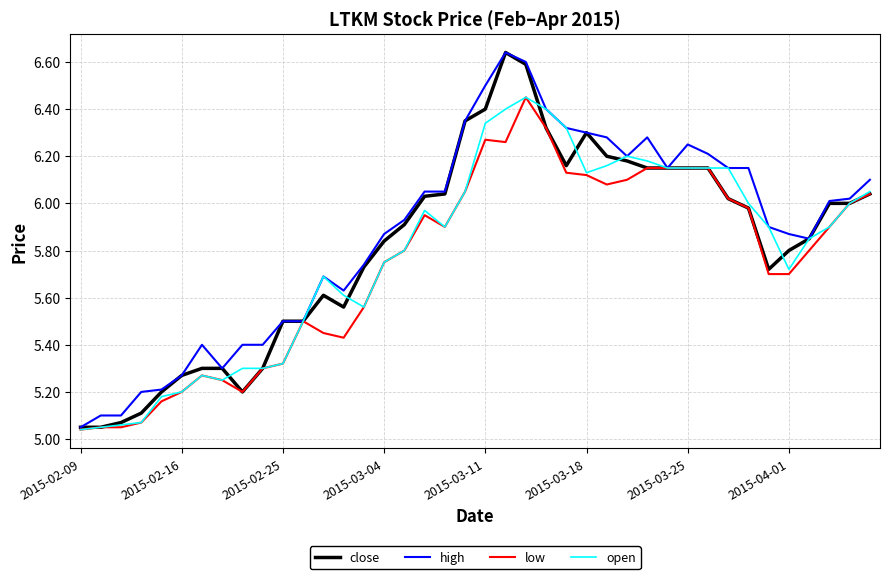

How many lines are shown in the chart?

4